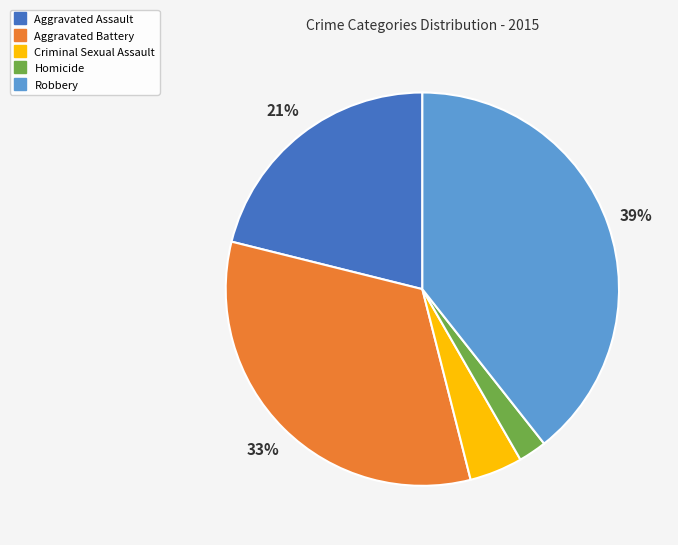

Do Aggravated Battery and Aggravated Assault together represent more than half of the pie?

Yes